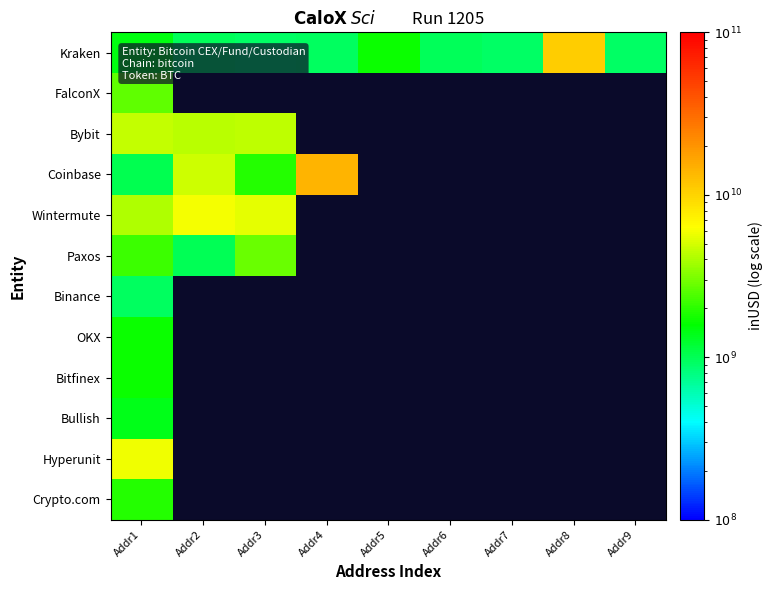

Where is Crypto.com nearest to the value 1918221190?

Addr1